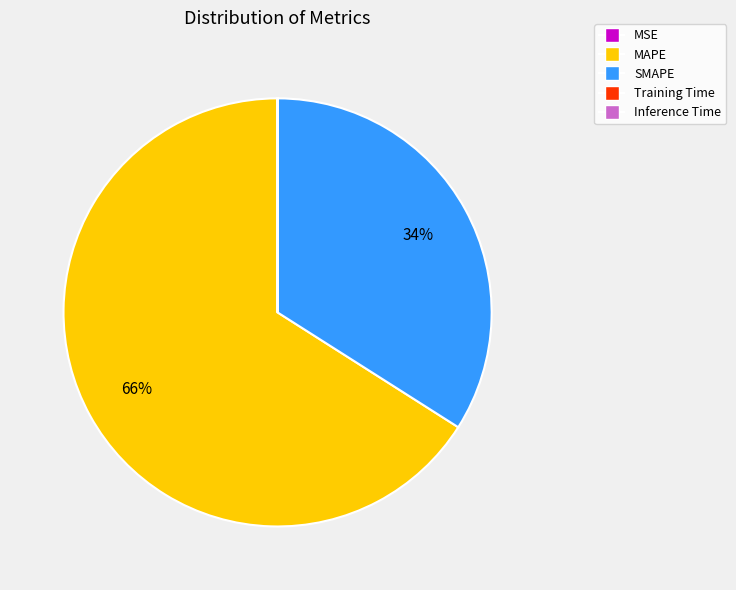

Is there any slice that represents more than half of the pie?

Yes